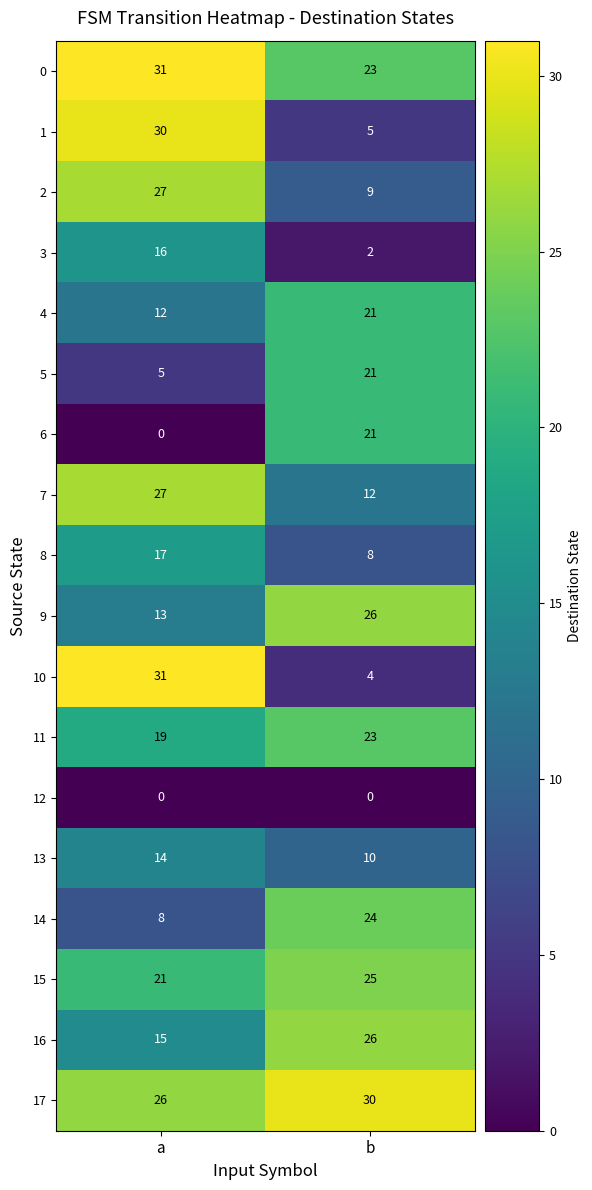

At which label is 5 closest to 13?

a